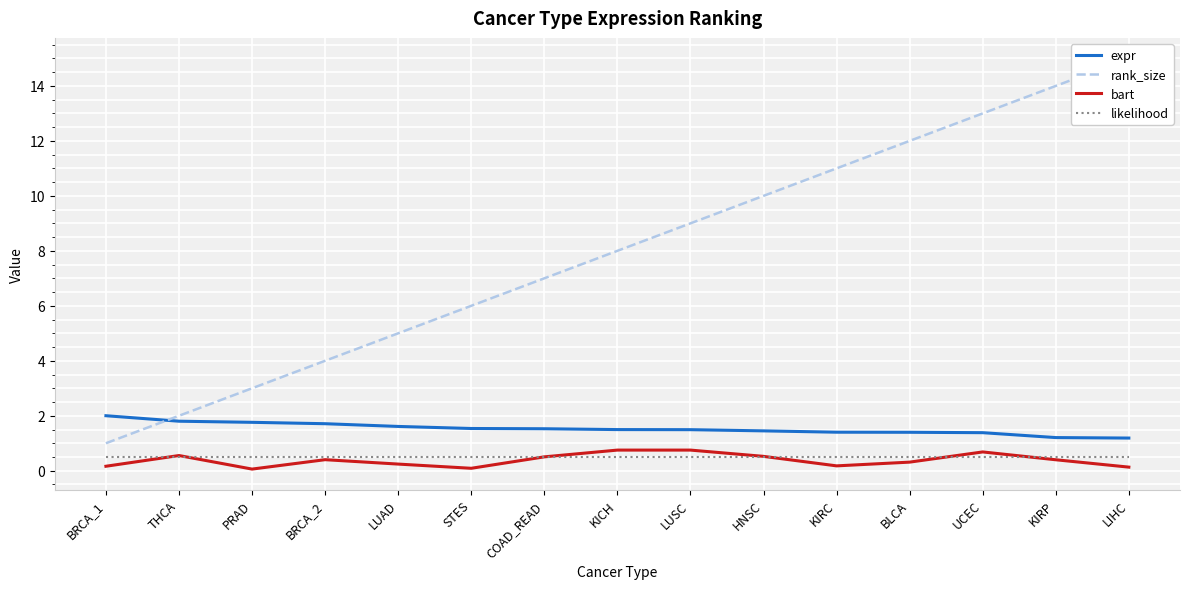

Reading left to right, what are all the values shown in this chart?

expr: 2.0	1.8	1.8	1.7	1.6	1.5	1.5	1.5	1.5	1.5	1.4	1.4	1.4	1.2	1.2
rank_size: 1.0	2.0	3.0	4.0	5.0	6.0	7.0	8.0	9.0	10.0	11.0	12.0	13.0	14.0	15.0
bart: 0.2	0.6	0.1	0.4	0.2	0.1	0.5	0.8	0.8	0.5	0.2	0.3	0.7	0.4	0.1
likelihood: 0.5	0.5	0.5	0.5	0.5	0.5	0.5	0.5	0.5	0.5	0.5	0.5	0.5	0.5	0.5